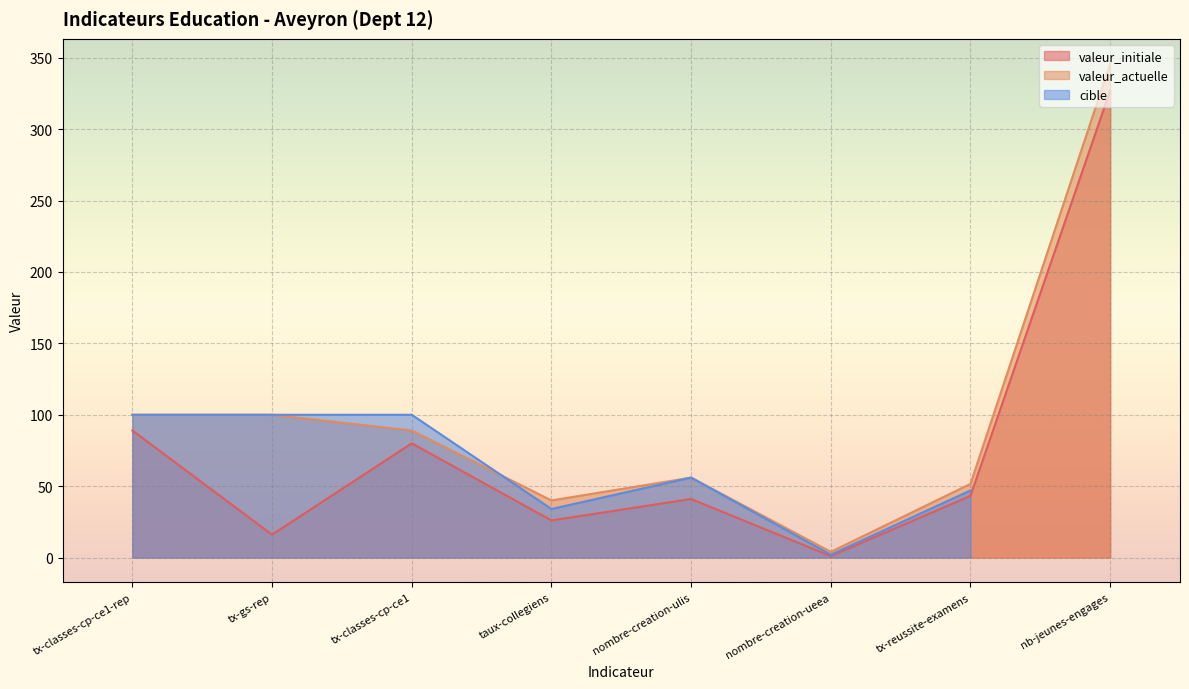

At how many categories does at least one series exceed 206?

1